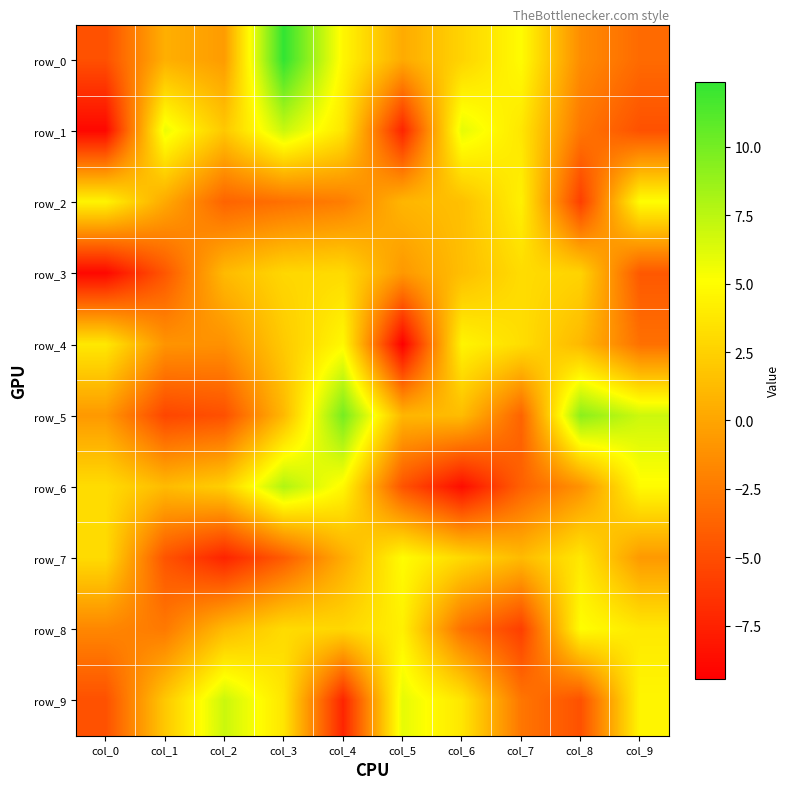

How many values in the row_1 series exceed 3?

5